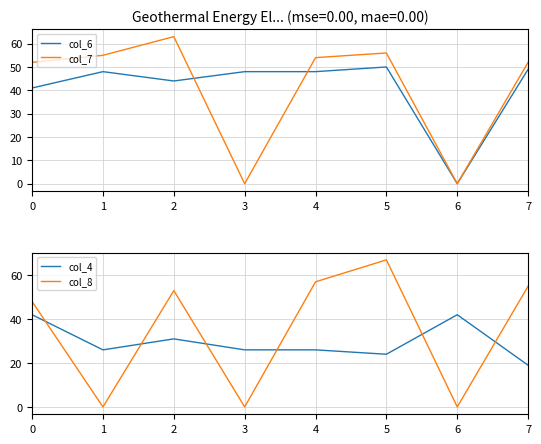

Does the chart have visible grid lines?

Yes